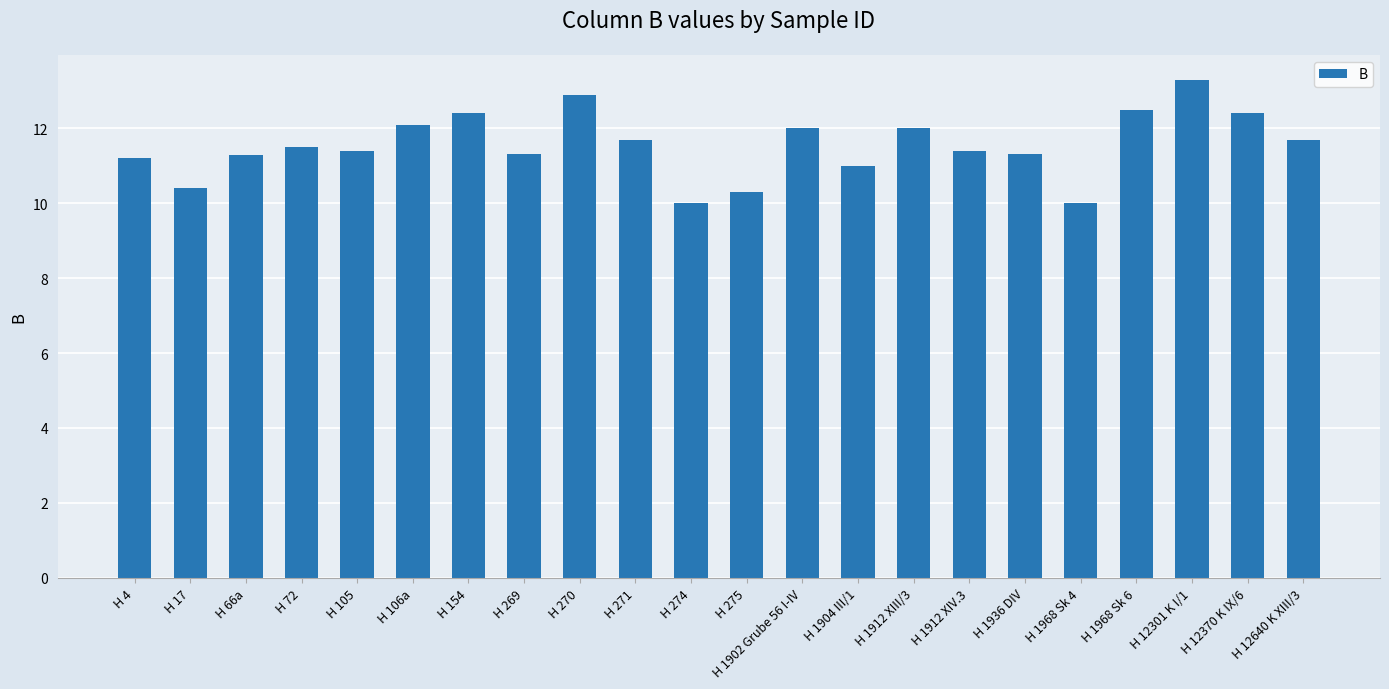

Reading right to left, extract all data points from this chart.

H 12640 K XIII/3=11.7	H 12370 K IX/6=12.4	H 12301 K I/1=13.3	H 1968 Sk 6=12.5	H 1968 Sk 4=10.0	H 1936 DIV=11.3	H 1912 XIV.3=11.4	H 1912 XIII/3=12.0	H 1904 III/1=11.0	H 1902 Grube 56 I-IV=12.0	H 275=10.3	H 274=10.0	H 271=11.7	H 270=12.9	H 269=11.3	H 154=12.4	H 106a=12.1	H 105=11.4	H 72=11.5	H 66a=11.3	H 17=10.4	H 4=11.2